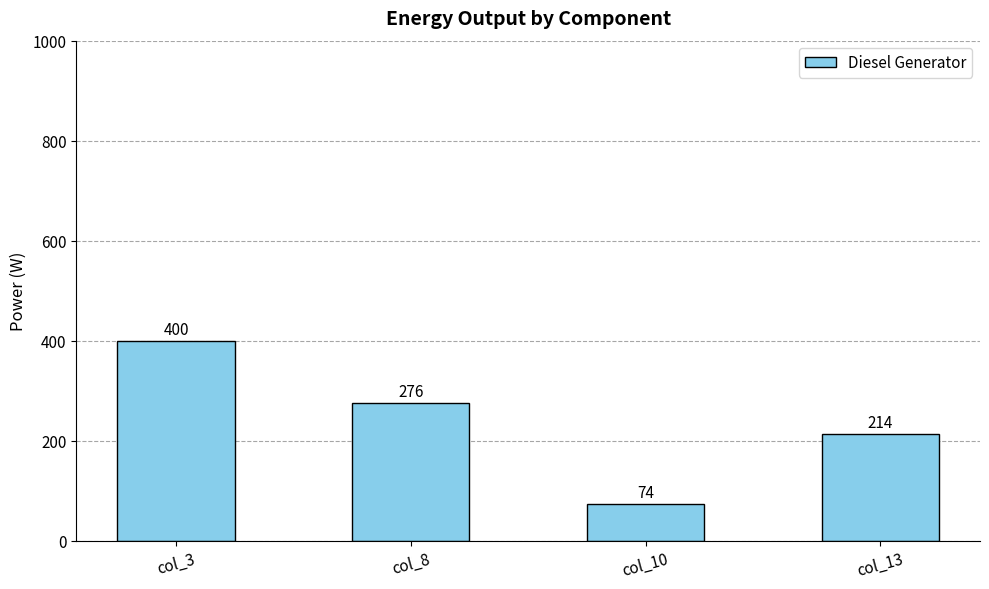

How many values are below 276?

2